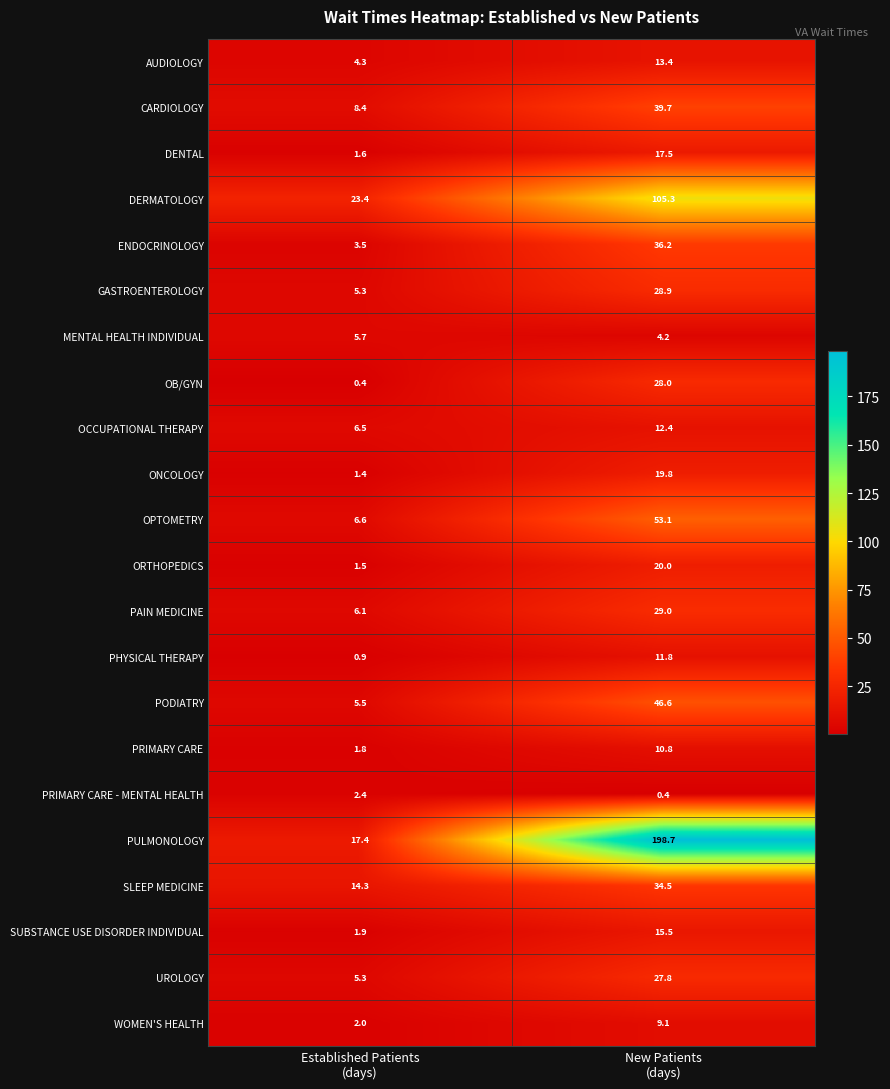

Which series has the largest total across all categories?

PULMONOLOGY